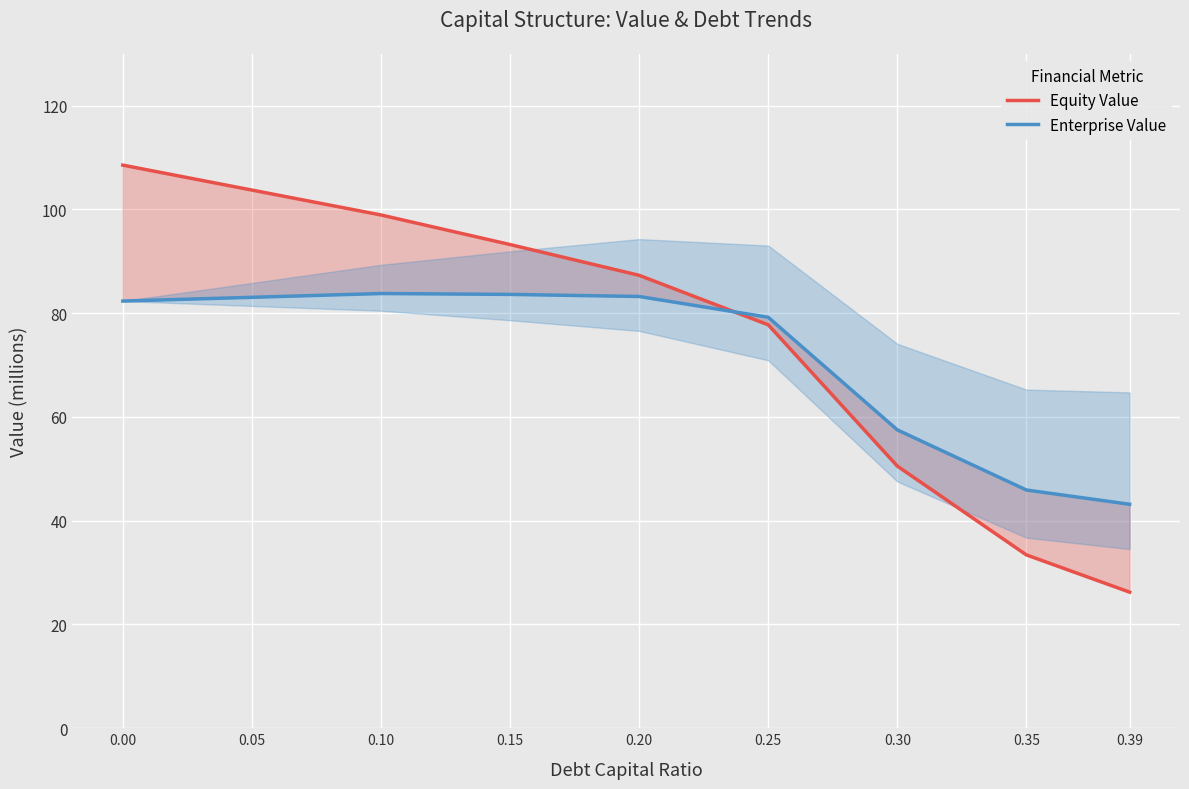

True or false: Enterprise Value and Equity Value intersect in this chart.

True